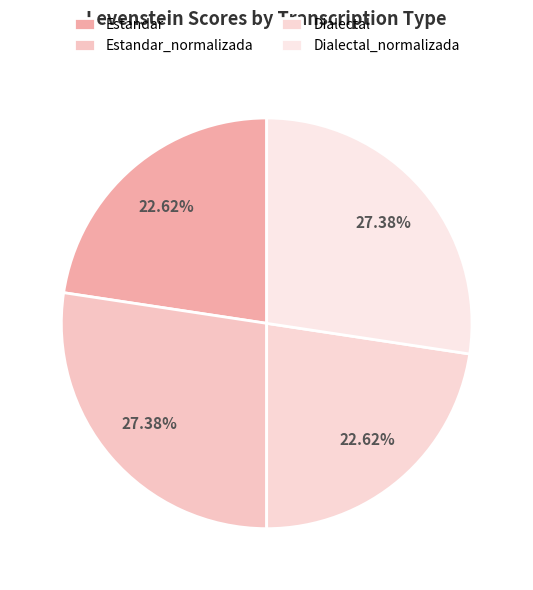

What percentage is the Dialectal slice, to the nearest percent?

23%